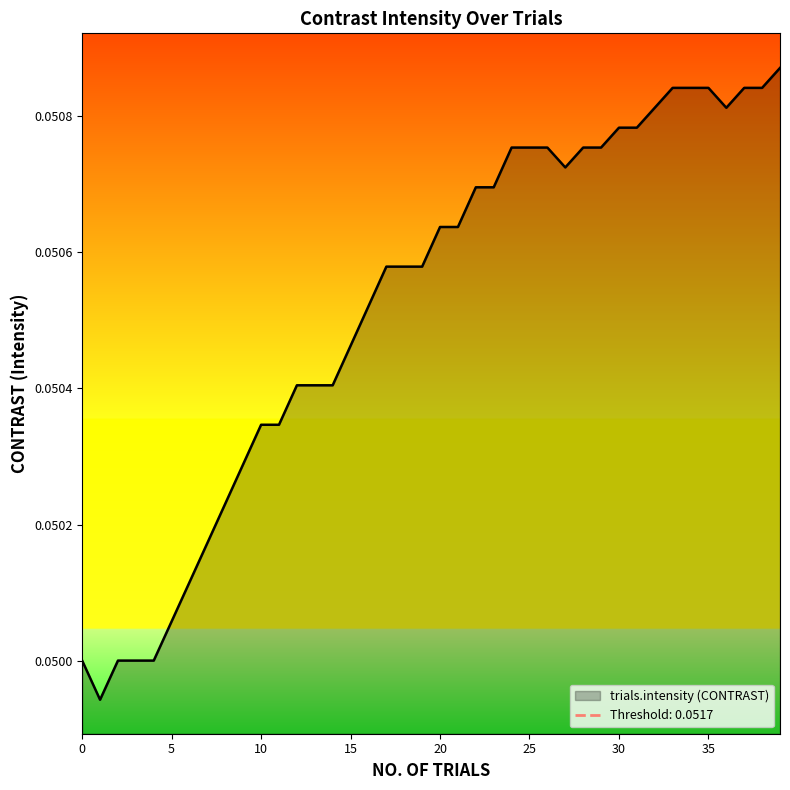

Reading right to left, what are all the values shown in this chart?

0.1	0.1	0.1	0.1	0.1	0.1	0.1	0.1	0.1	0.1	0.1	0.1	0.1	0.1	0.1	0.1	0.1	0.1	0.1	0.1	0.1	0.1	0.1	0.1	0.1	0.1	0.1	0.1	0.1	0.1	0.1	0.1	0.1	0.1	0.1	0.1	0.1	0.1	0.0	0.1